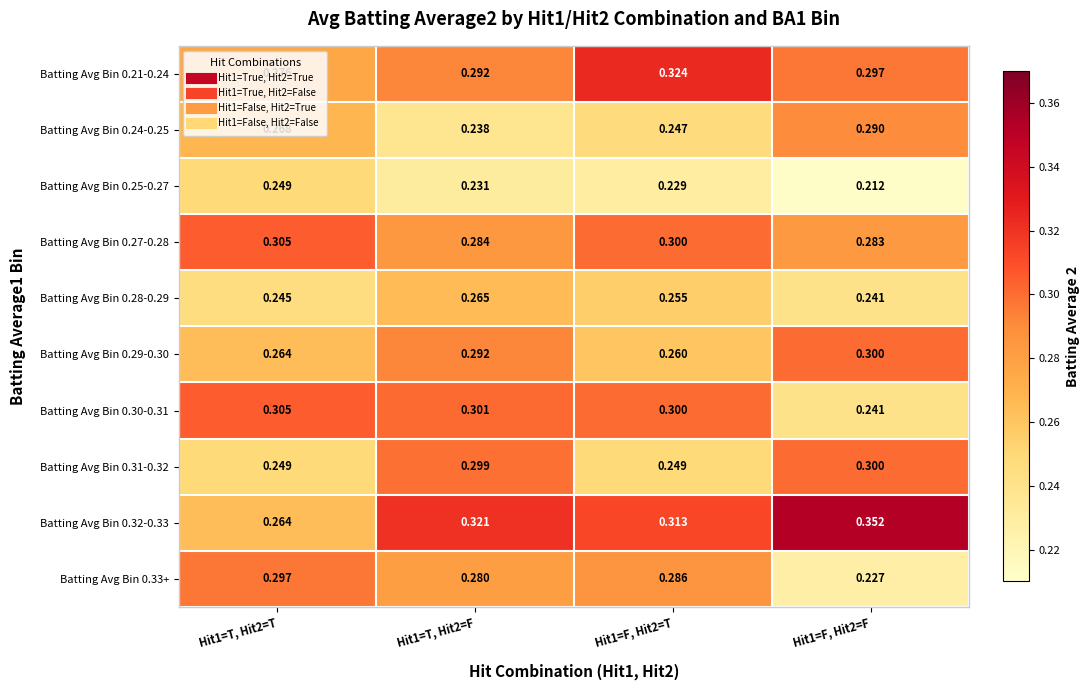

Is the value of Batting Avg Bin 0.32-0.33 at Hit1=F, Hit2=F greater than the value of Batting Avg Bin 0.25-0.27 at Hit1=T, Hit2=T?

Yes